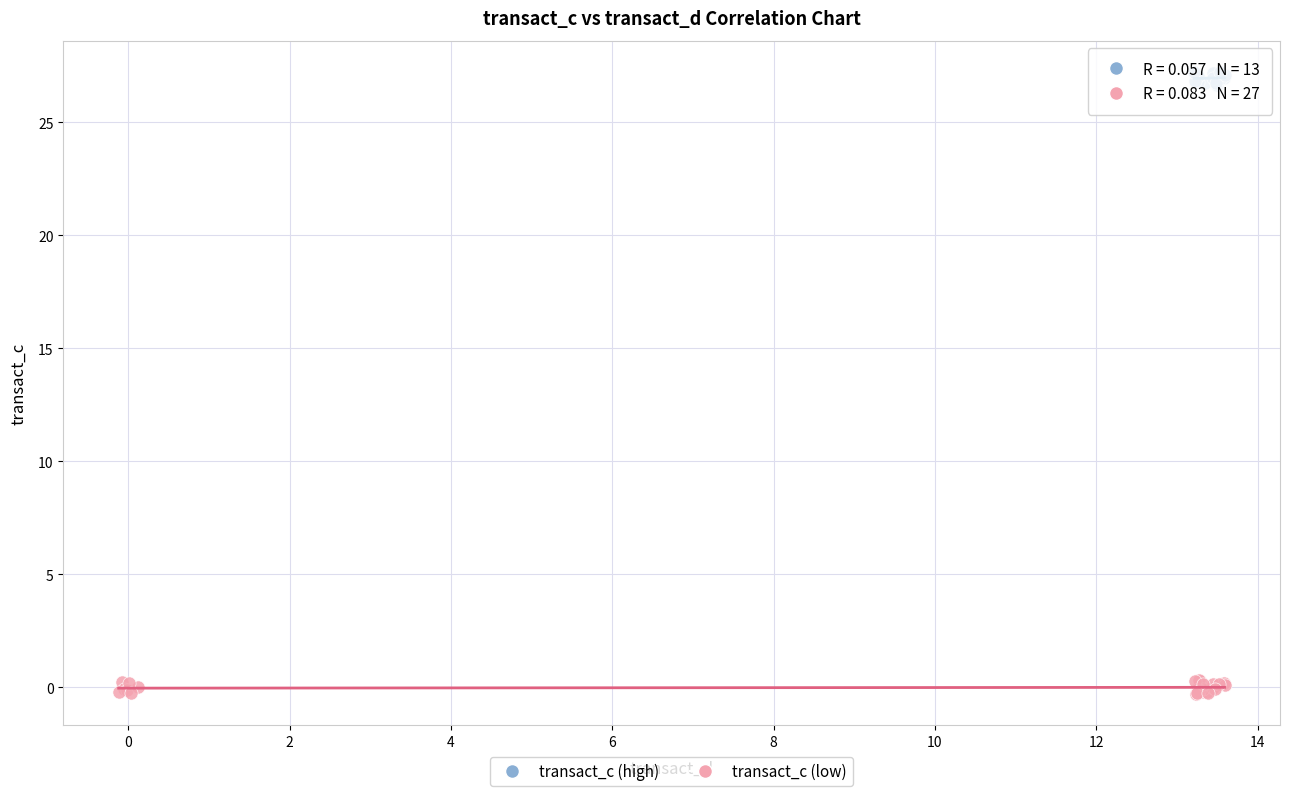

Which series reaches the maximum Y coordinate?

transact_c (high)